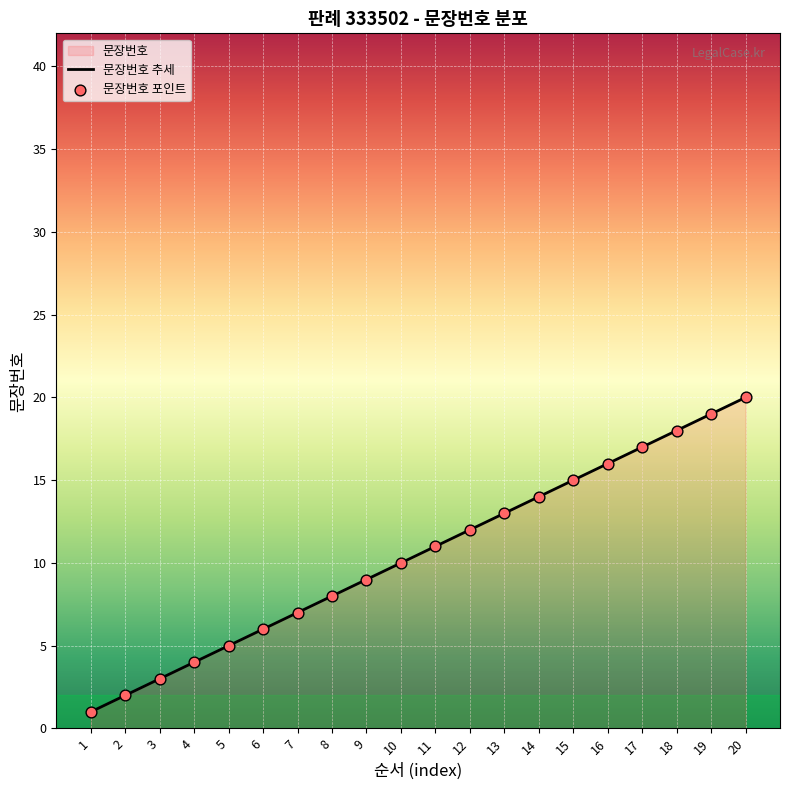

What is the ratio of the value at 10 to the value at 15?

0.7